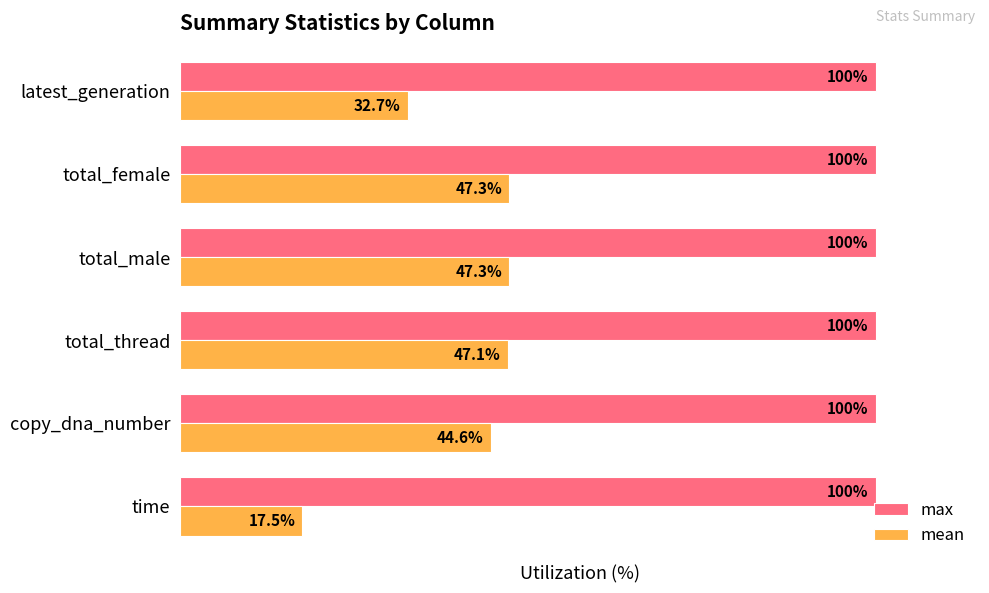

List the series in order of their overall mean, highest first.

max, mean